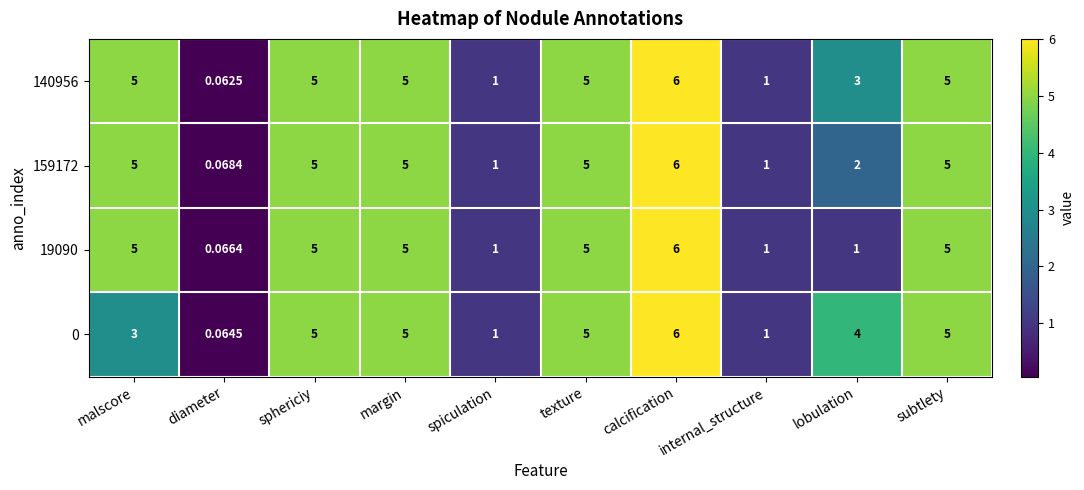

Which category has the highest value in the 0 series?

calcification